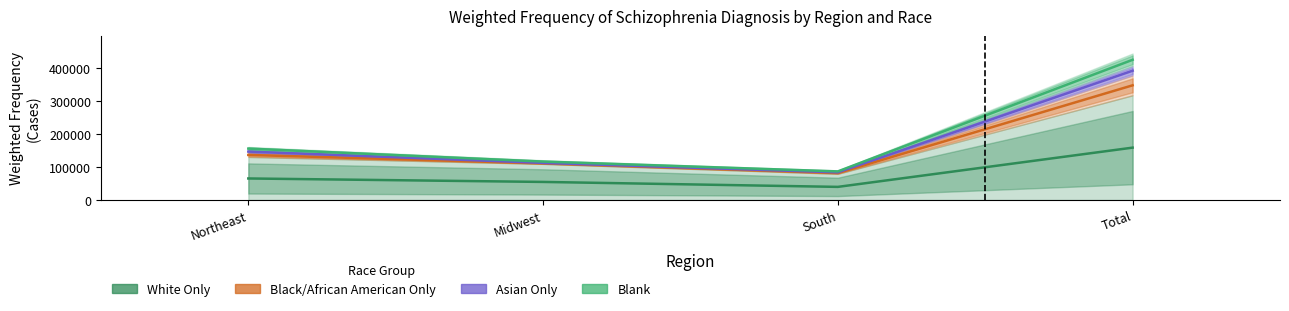

What is the average value of the Asian Only series?

184353.8